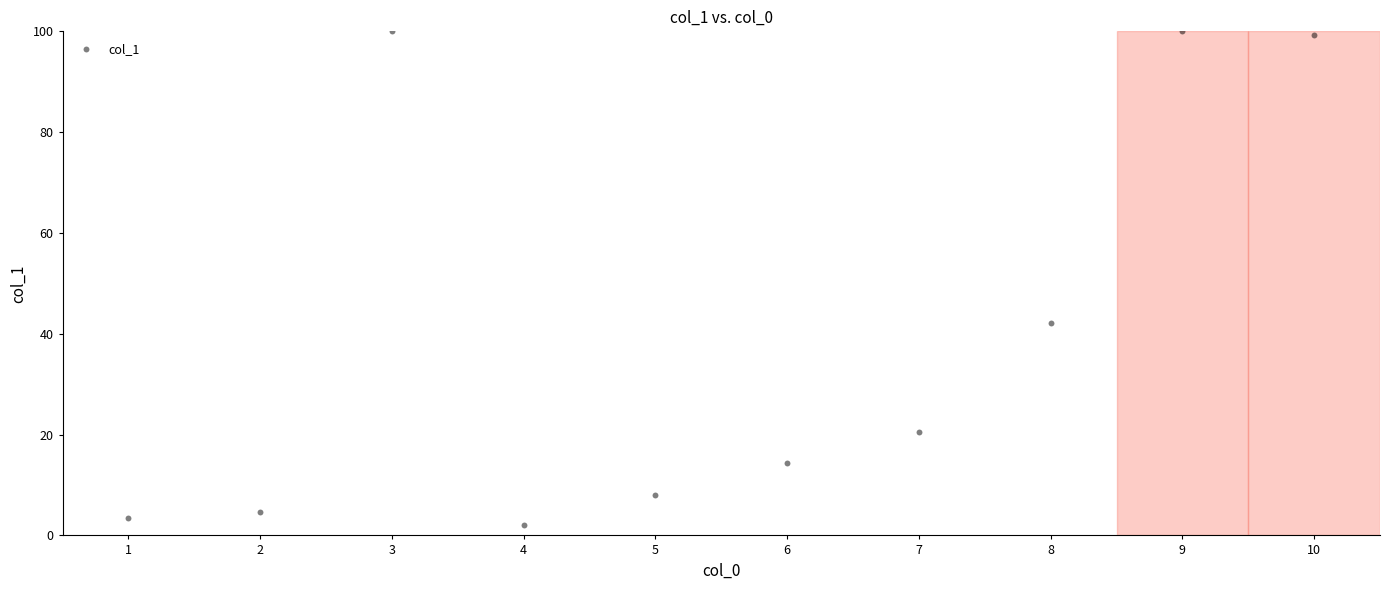

What is the range of X values (max minus min)?

9.0